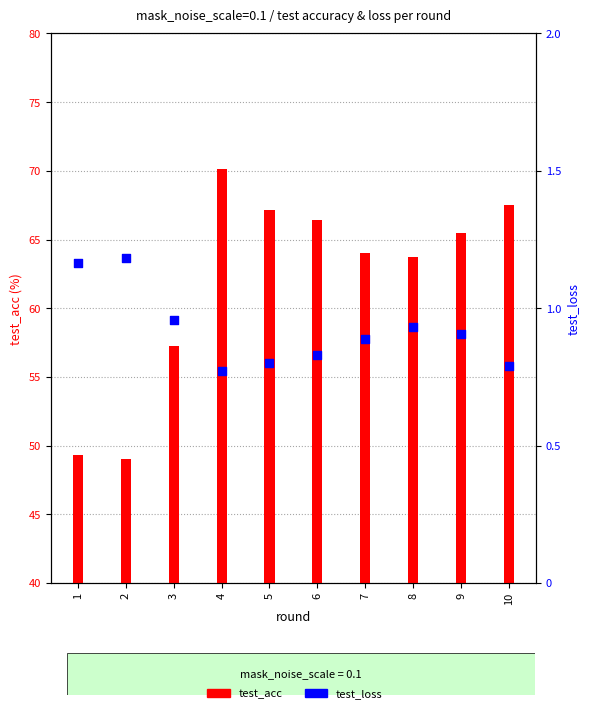

What are all the series names shown in the legend?

test_acc, test_loss